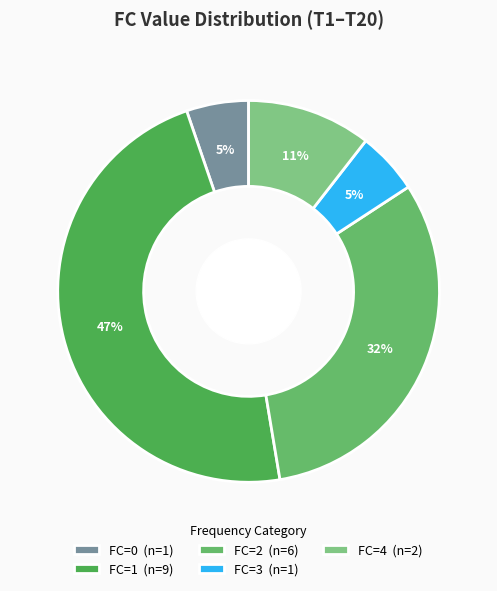

Is it true that 1 is 45% of the pie?

False